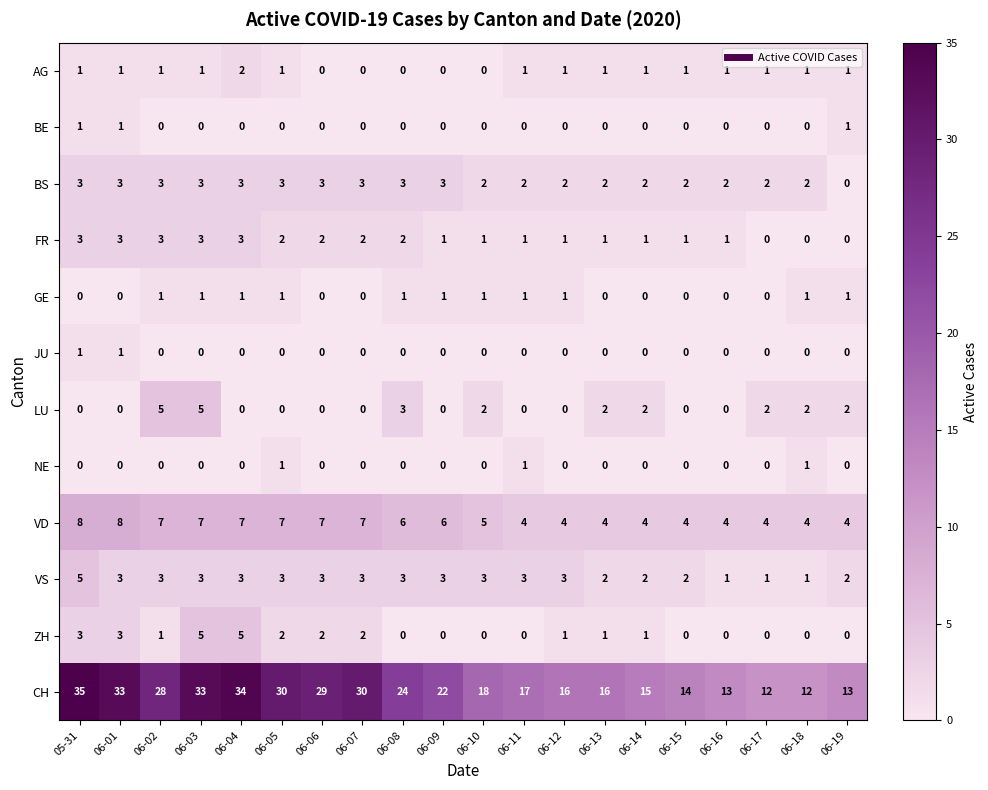

How many categories are shown in the chart?

20